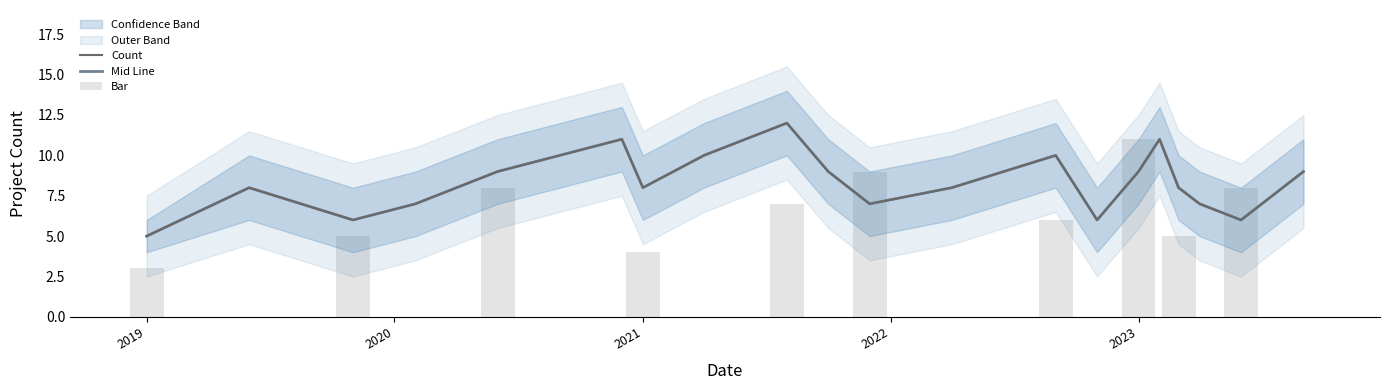

What is the lowest value of the Count series?

5